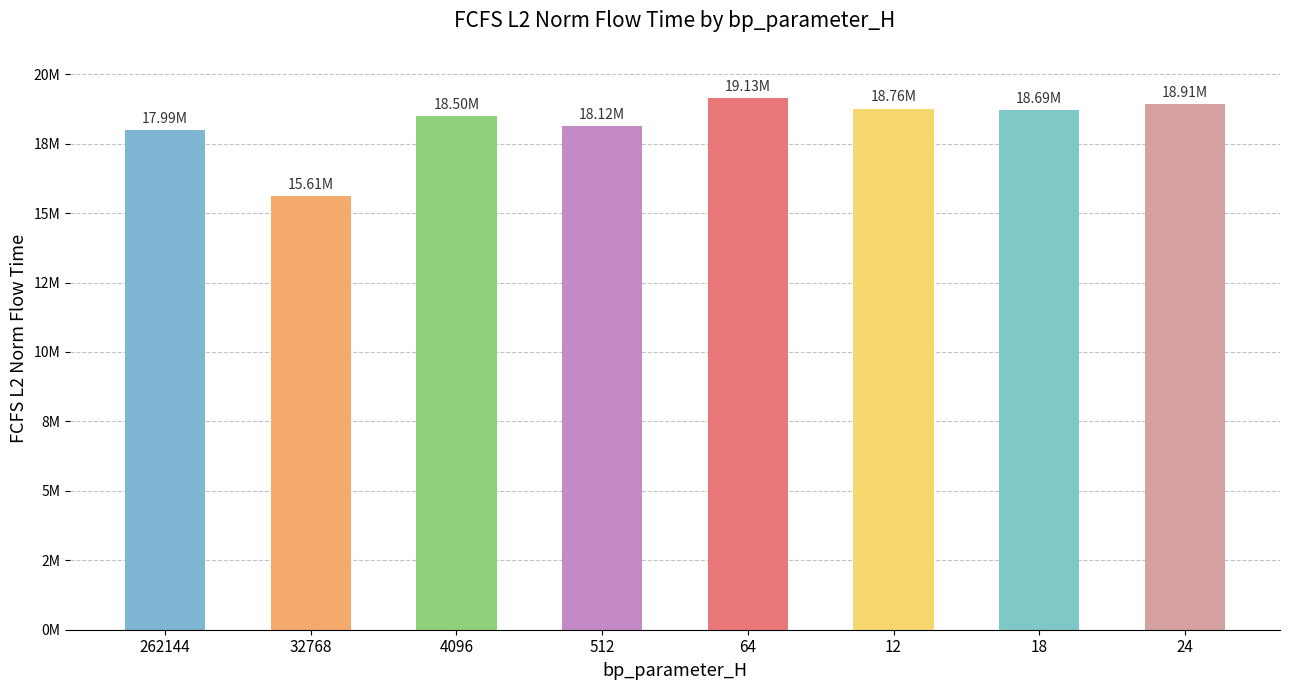

Which has a higher value, 18 or 512?

18